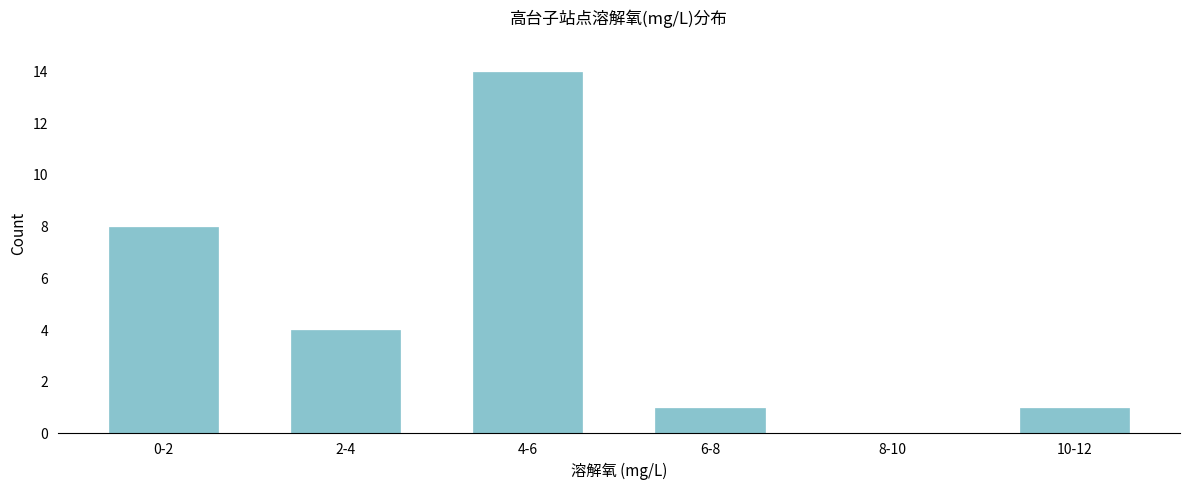

Reading left to right, transcribe all the data shown in this chart.

0-2=8	2-4=4	4-6=14	6-8=1	8-10=0	10-12=1